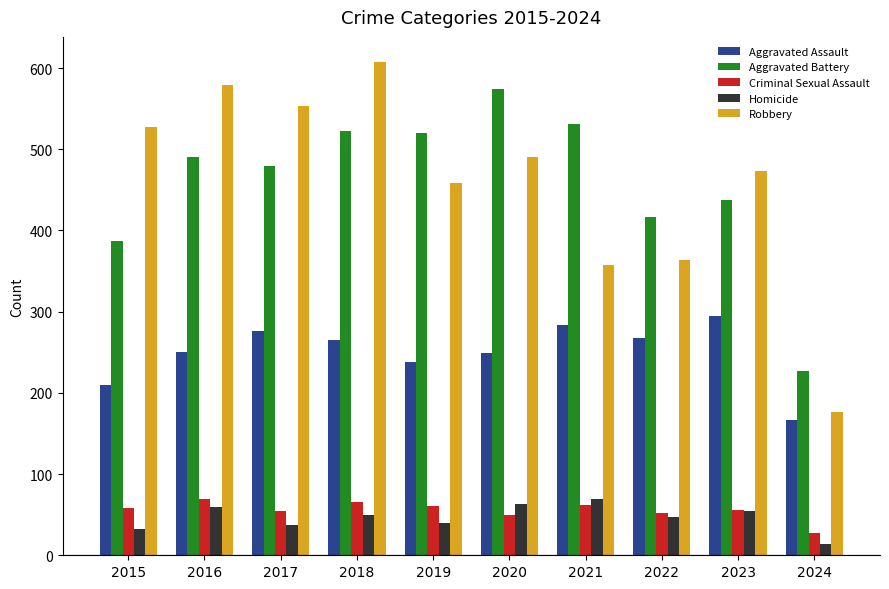

Rank the series at 2015 from highest to lowest value.

Robbery, Aggravated Battery, Aggravated Assault, Criminal Sexual Assault, Homicide